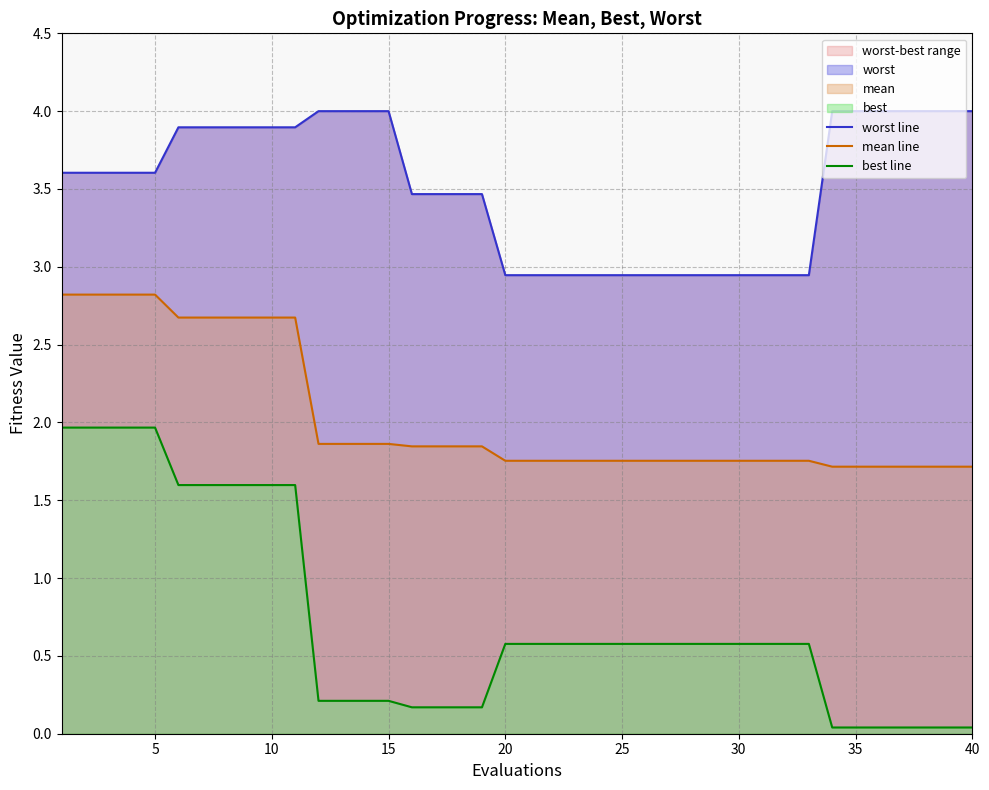

The mean line series shows 1.3 at 5. True or false?

False